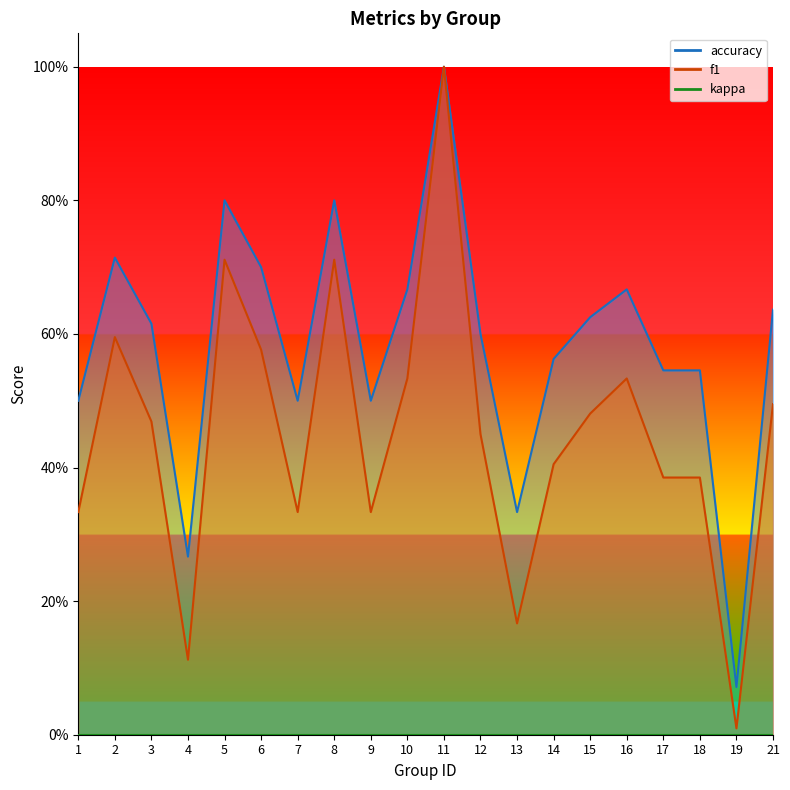

Count the number of data series in this chart.

2